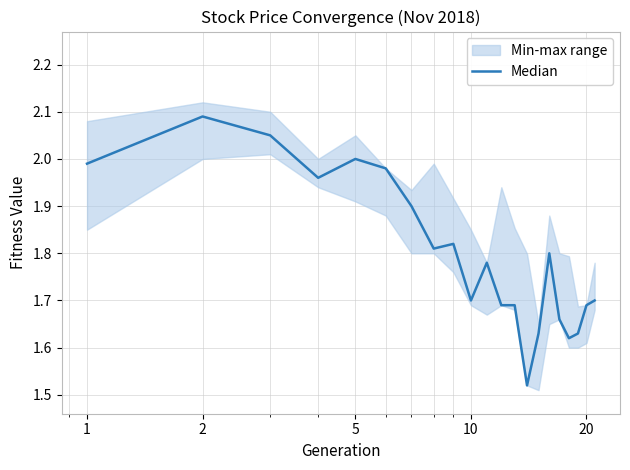

What is the sum of all values?

37.7